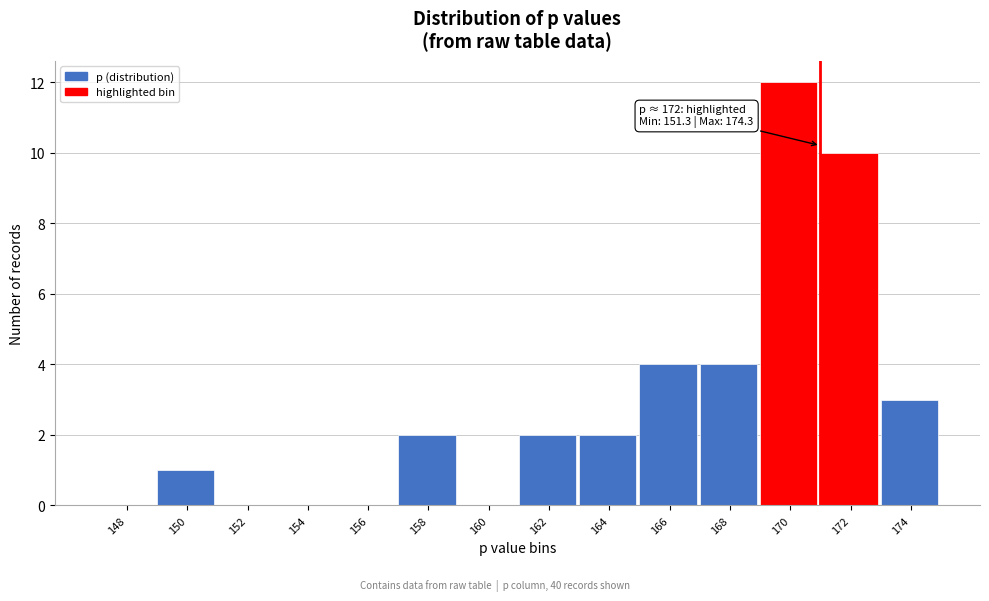

Reading left to right, list all the values displayed in this chart.

148=0	150=1	152=0	154=0	156=0	158=2	160=0	162=2	164=2	166=4	168=4	170=12	172=10	174=3